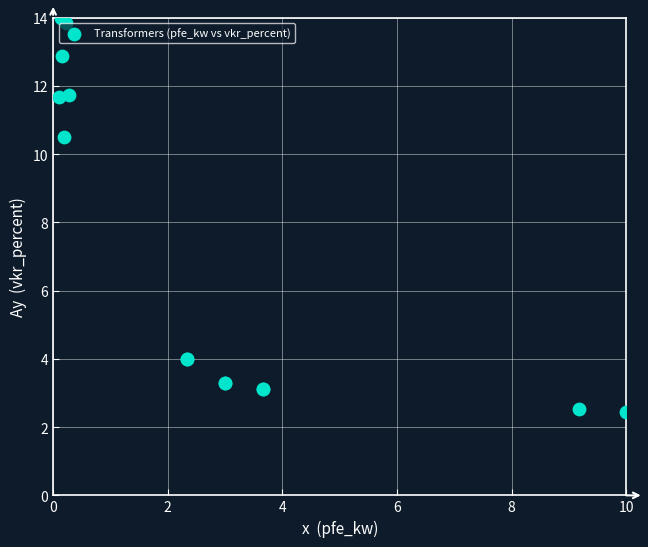

What Y value in the scatter plot is closest to 8?

10.5